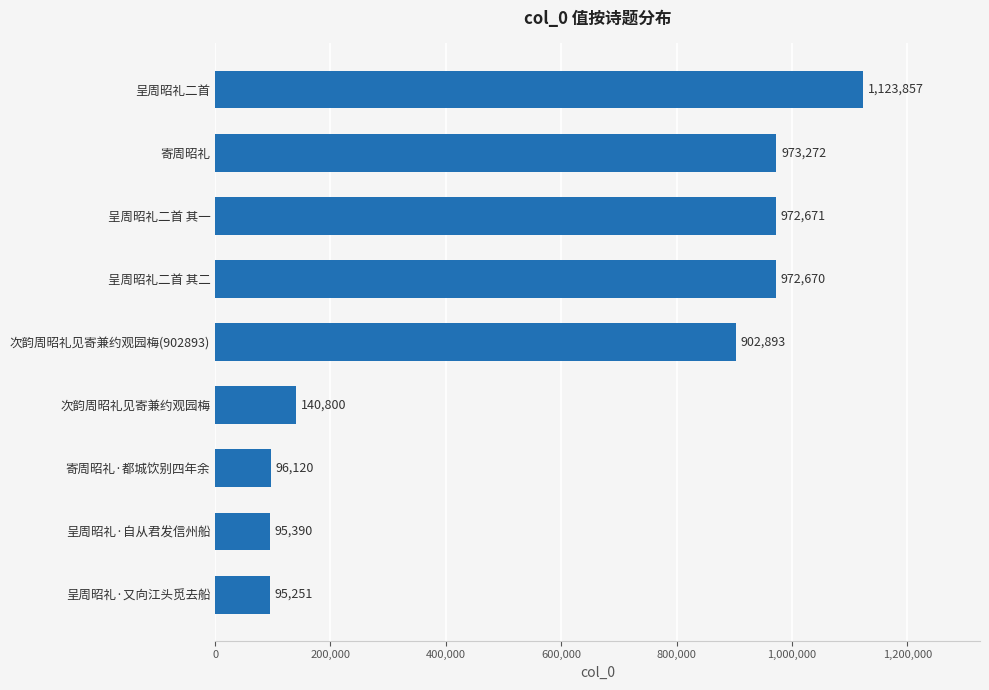

Which category has the lowest value across all series?

呈周昭礼·又向江头觅去船